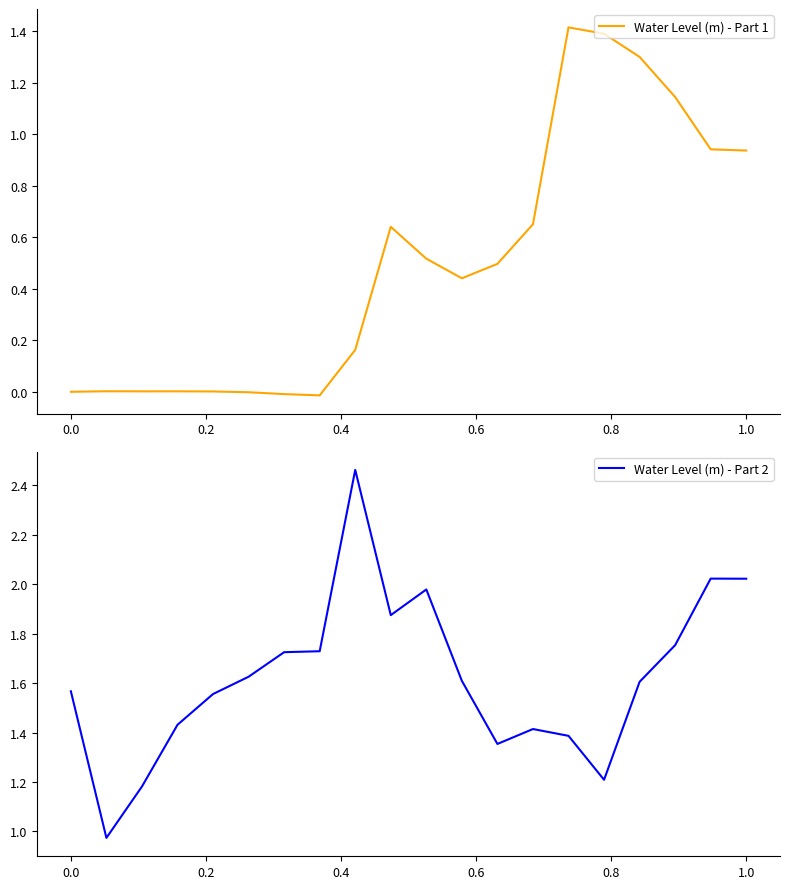

What are all the series names shown in the legend?

Water Level (m) - Part 1, Water Level (m) - Part 2